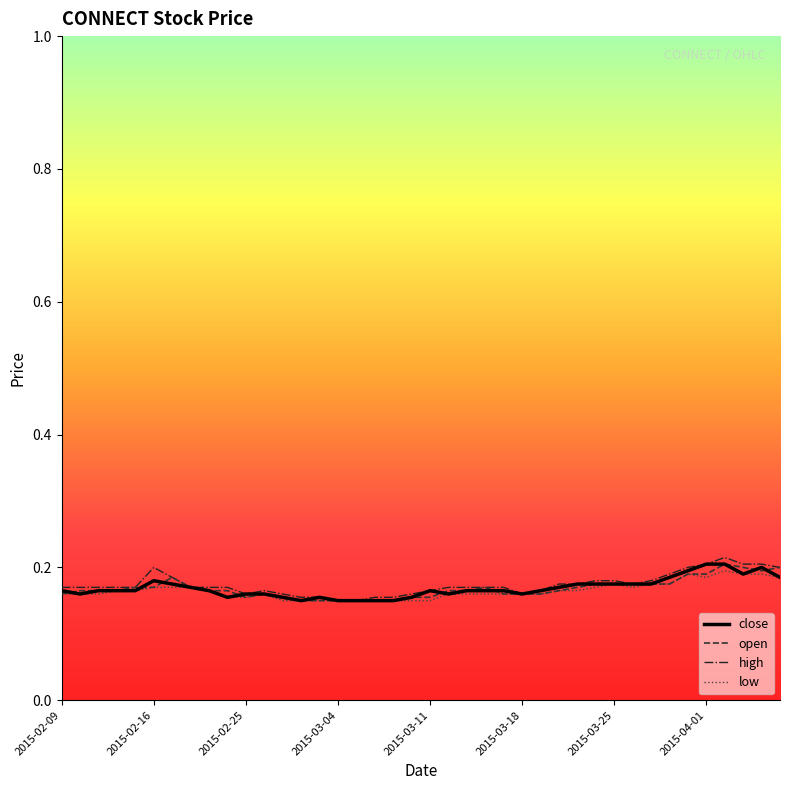

How many lines are shown in the chart?

4